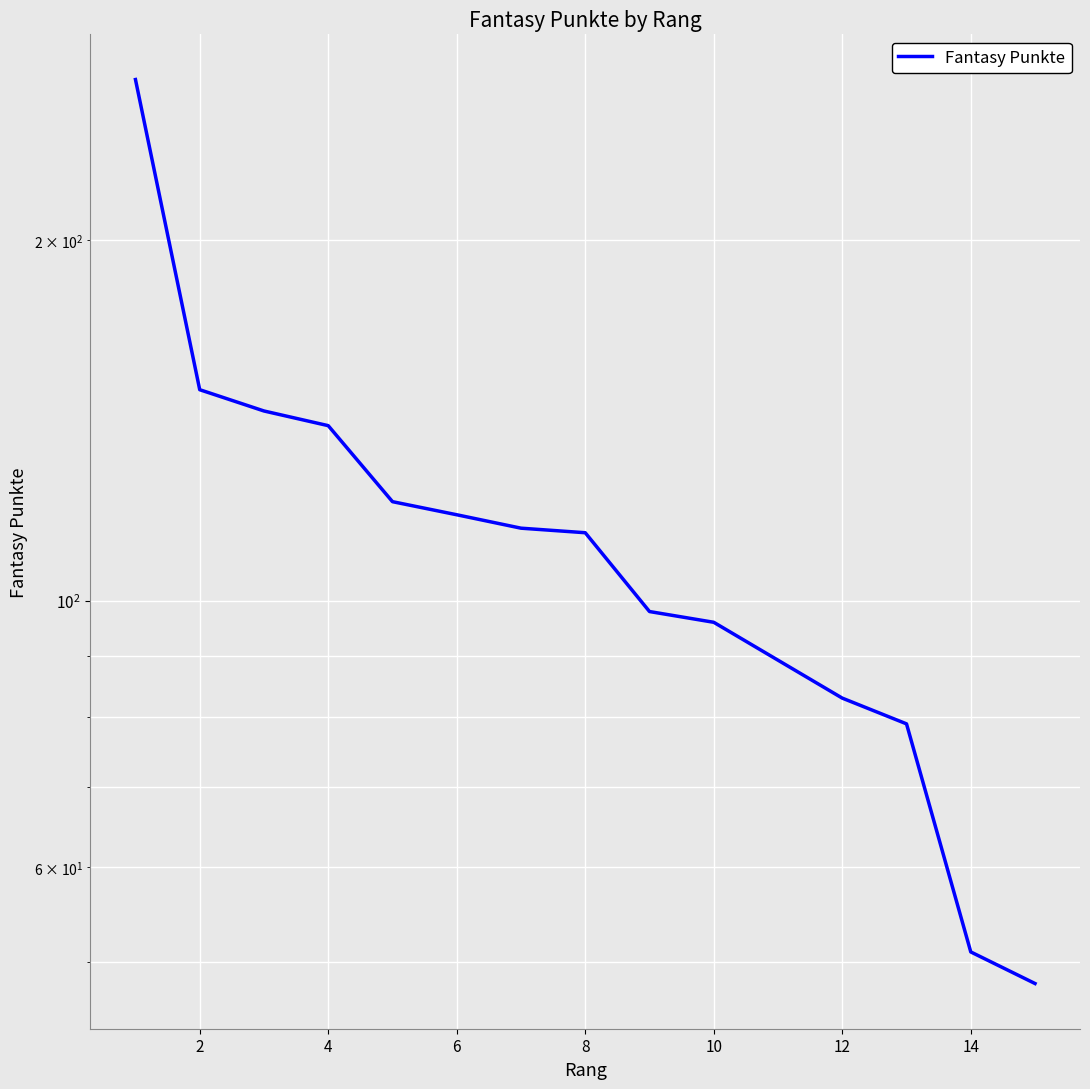

The value at 12 is 121. True or false?

False